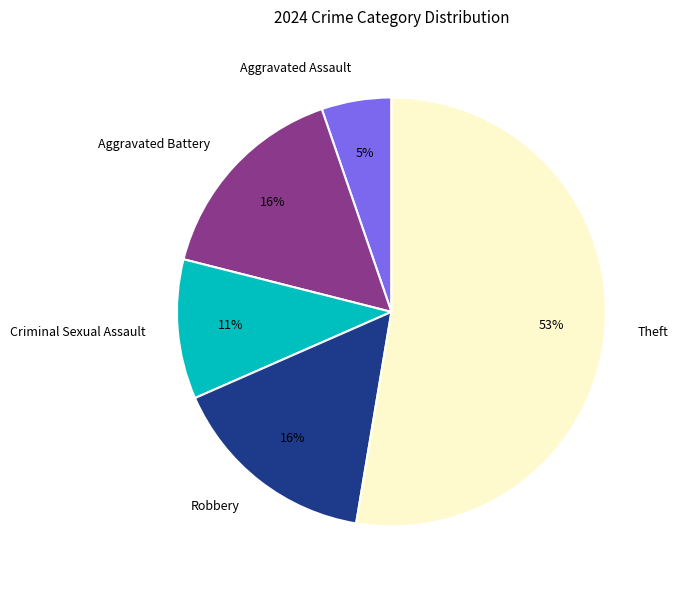

Which slice is the largest?

Theft